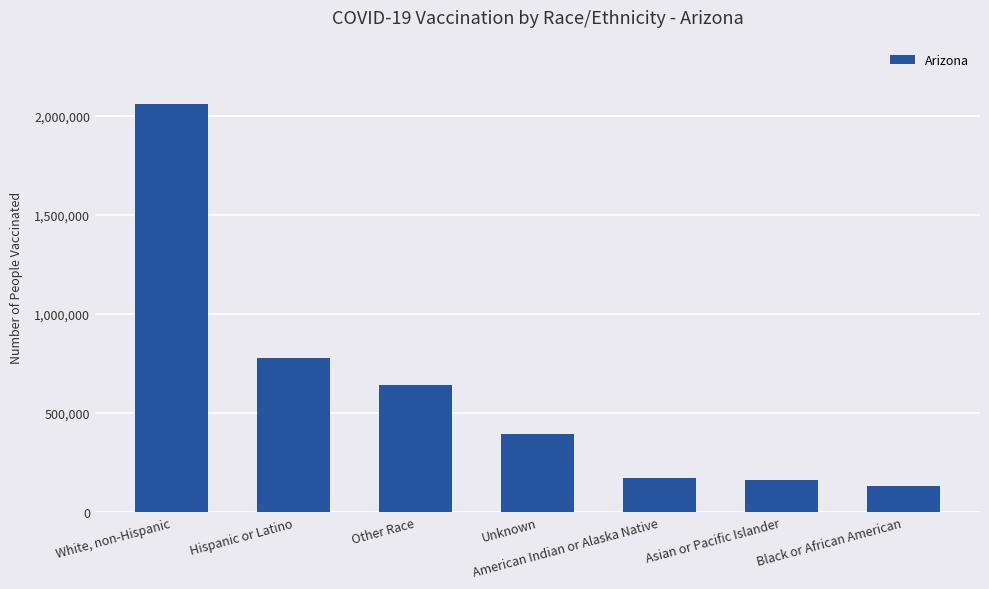

True or false: the data shows 1130298 at Other Race.

False